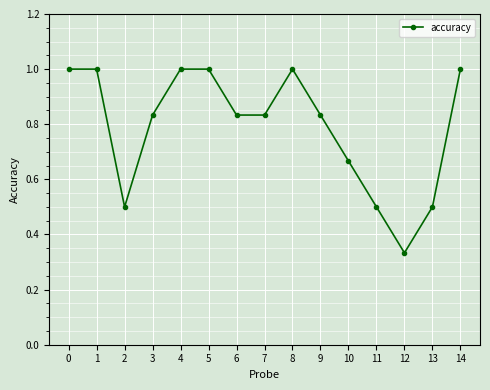

The chart shows a value of 0.5 at 12. True or false?

False